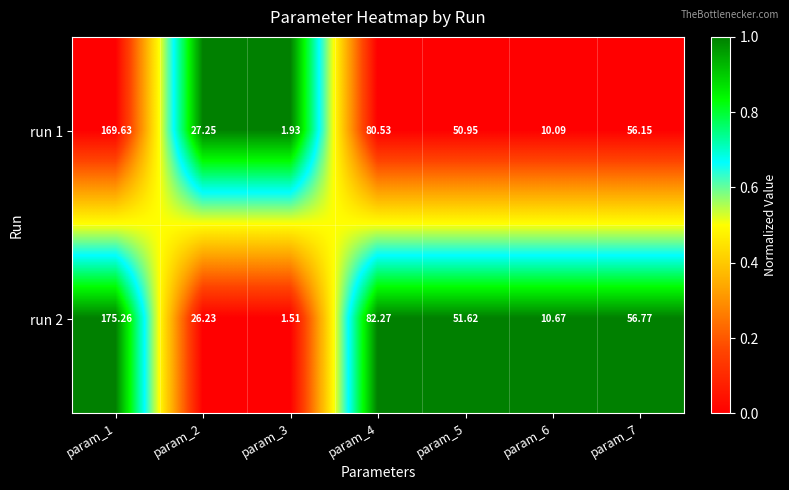

Is the value of run 1 at param_6 greater than the value of run 2 at param_1?

No